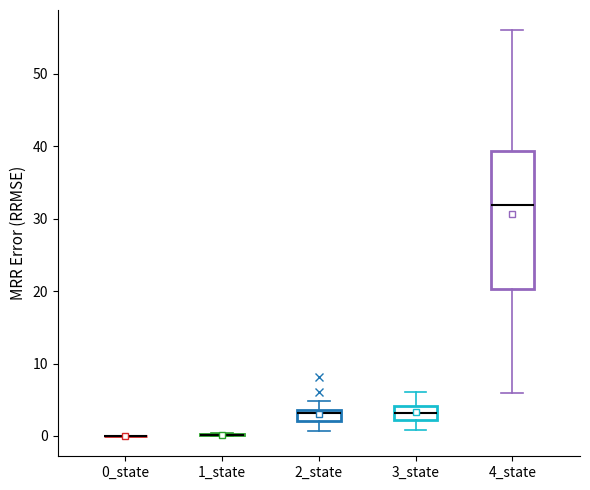

Comparing the boxes themselves (not the whiskers), which one is the tallest?

4_state